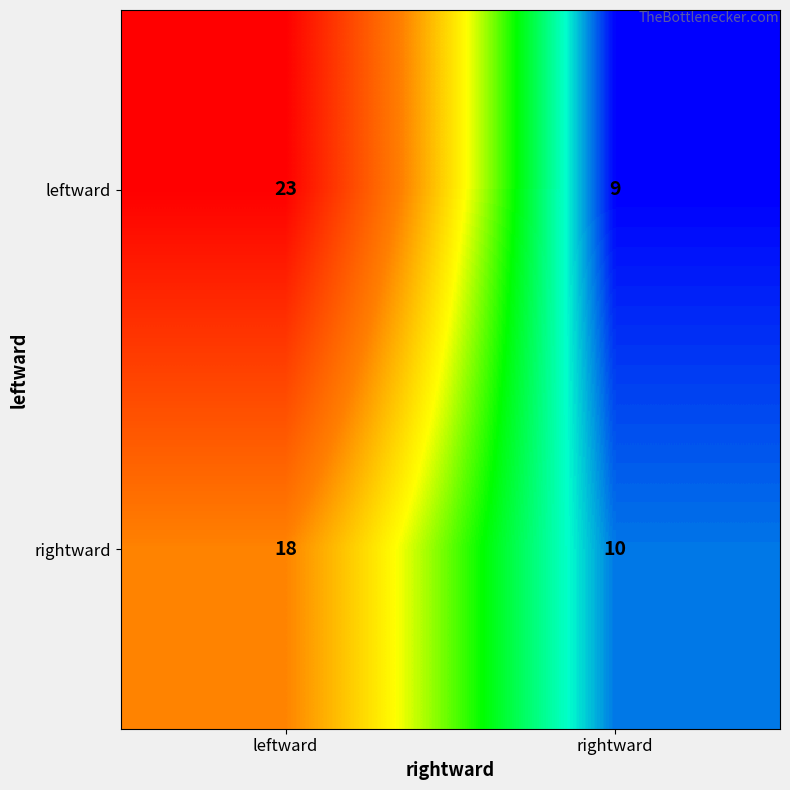

Which series has the widest spread of values?

leftward